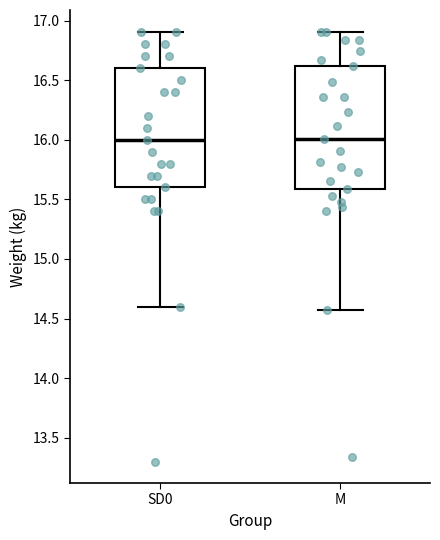

Where is the lower edge of the box for SD0 on the y-axis? The values are not printed on the chart, so give them approximately, as read against the axis.

15.60